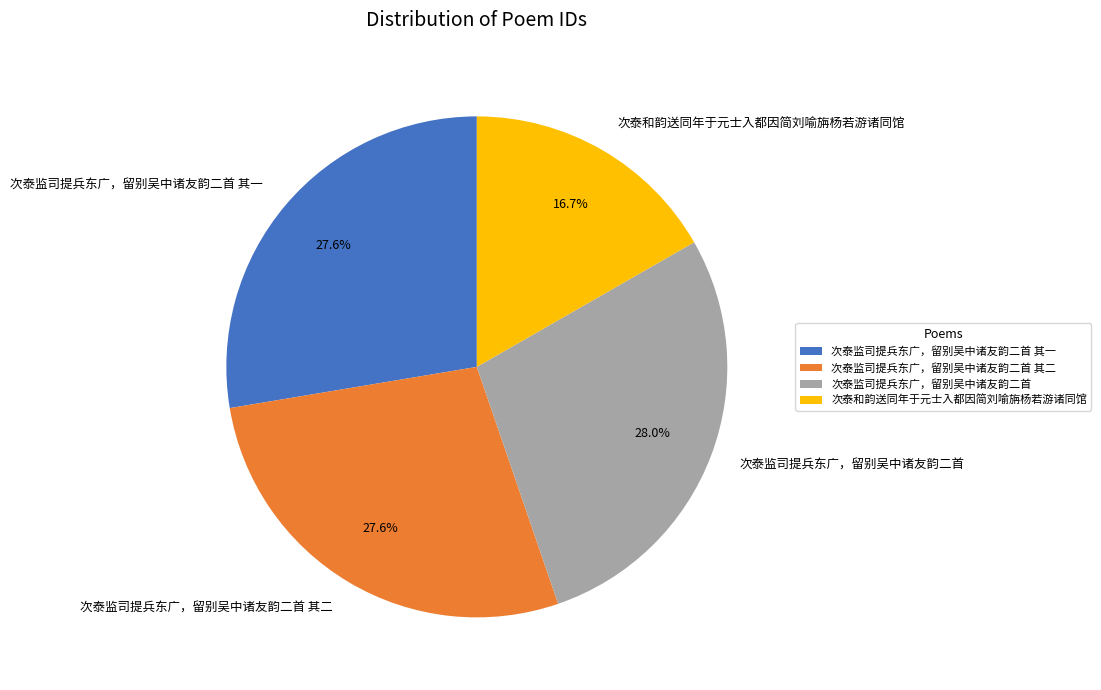

Does 次泰监司提兵东广，留别吴中诸友韵二首 account for over 50% of the chart?

No